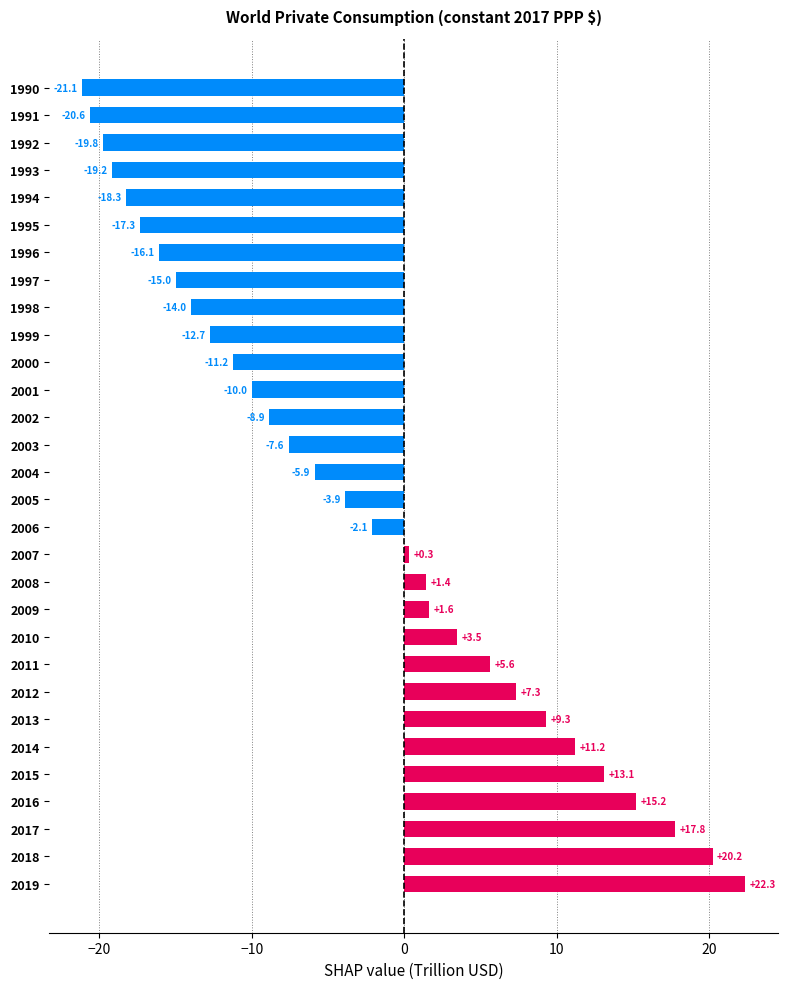

At which label is the value closest to 0?

2007